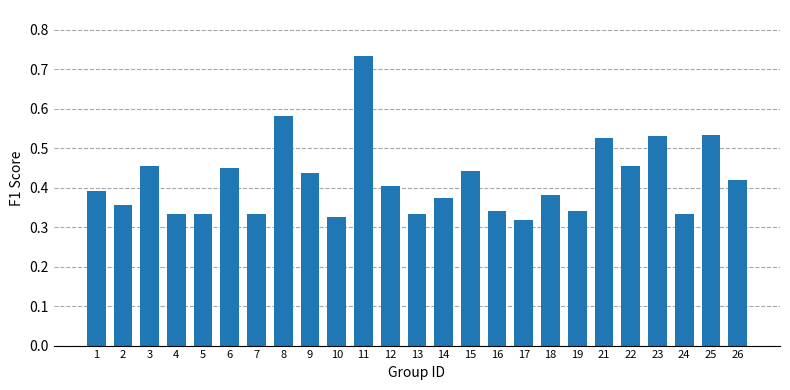

Which label corresponds to the largest value in the chart?

11